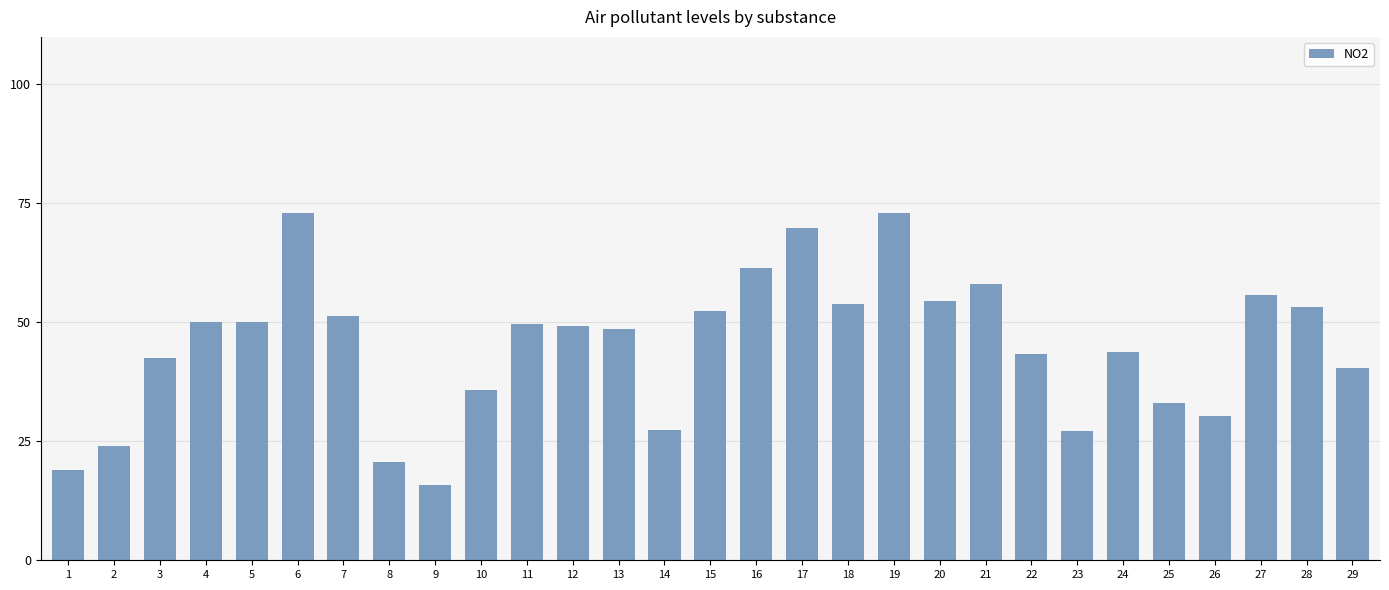

What value does the data have at 1?

19.0